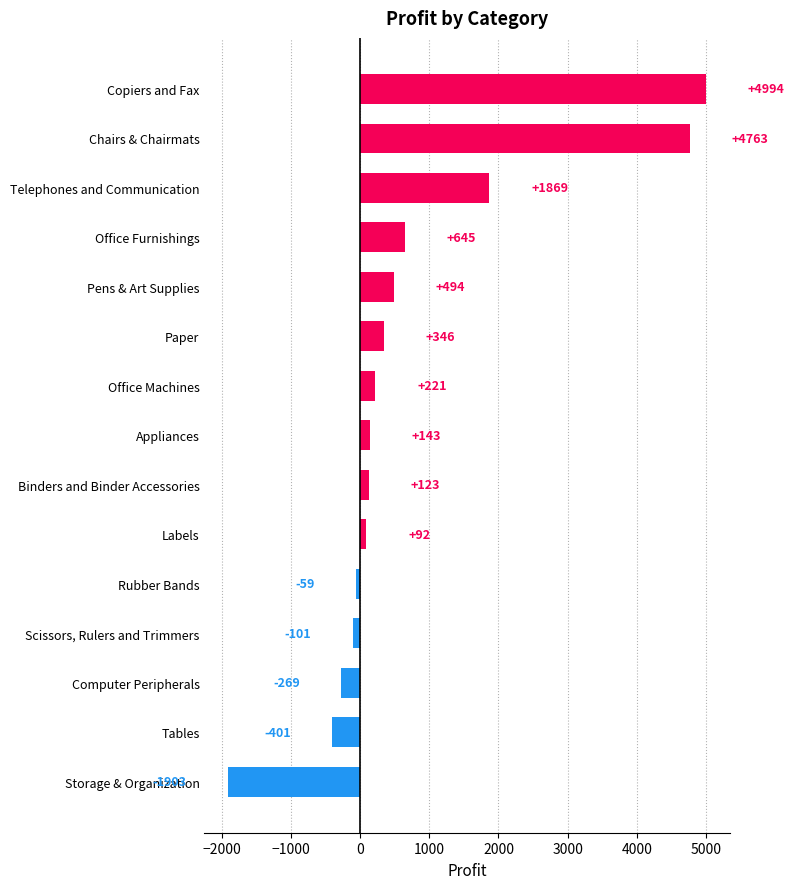

At which category does the chart reach its minimum across all series?

Storage & Organization